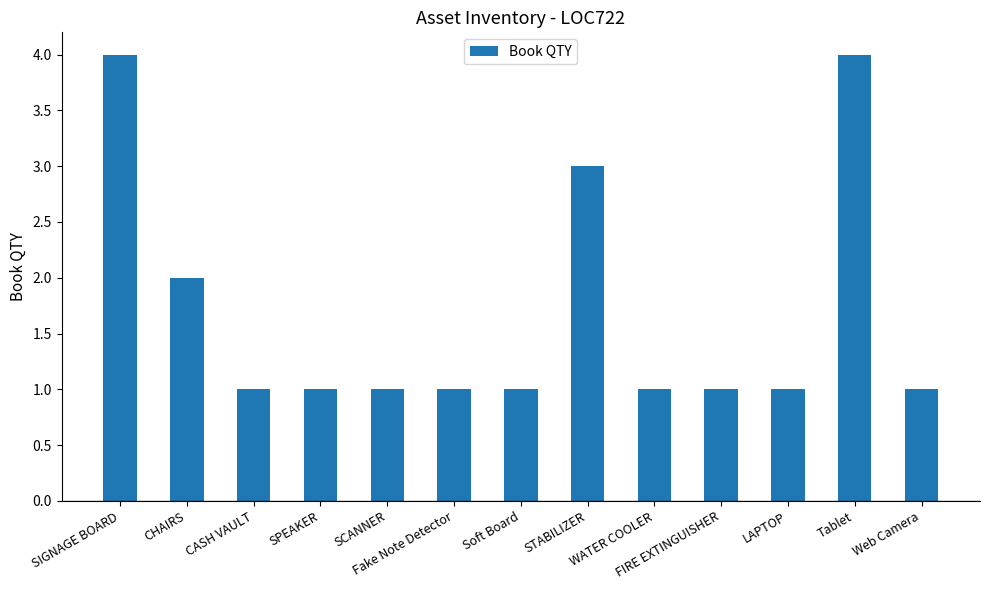

What is the value of the 10th bar from the left?

1